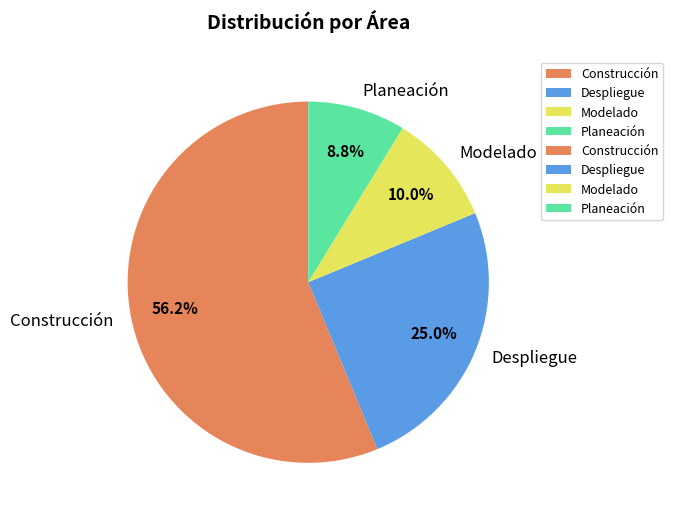

Which has a higher value, Despliegue or Planeación?

Despliegue